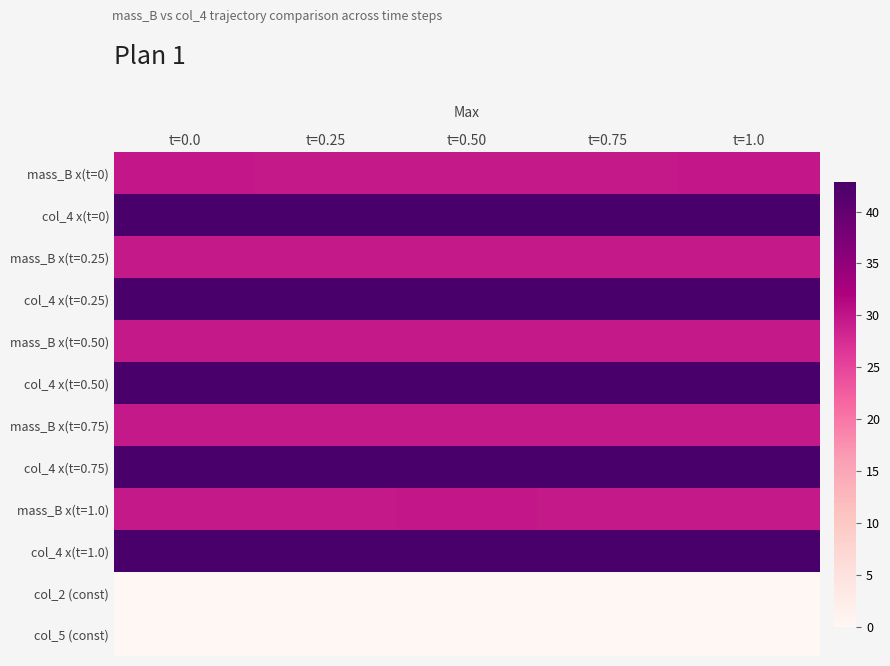

What is the greatest value displayed?

42.9